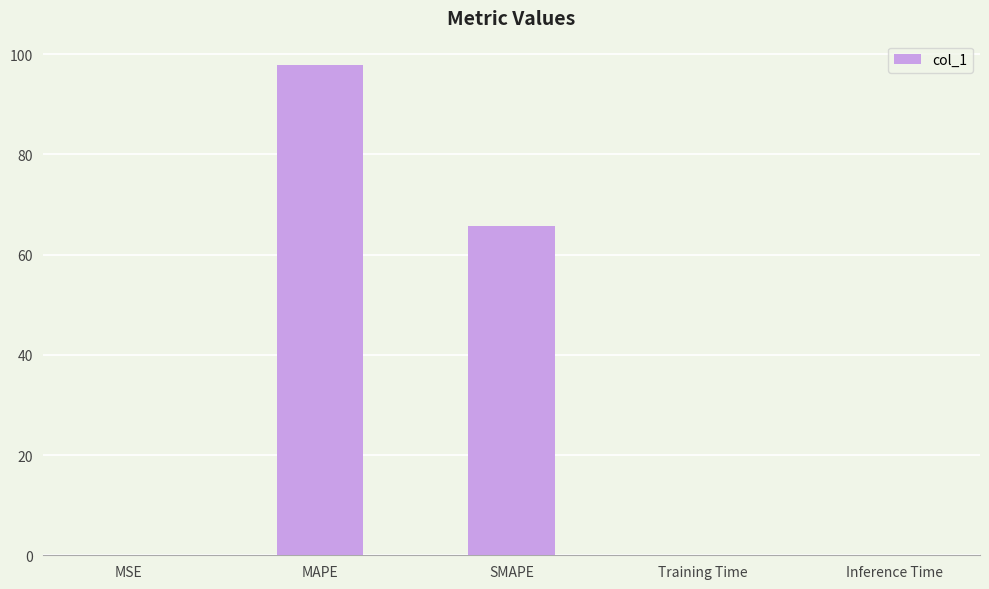

What is the maximum value shown in the chart?

97.8